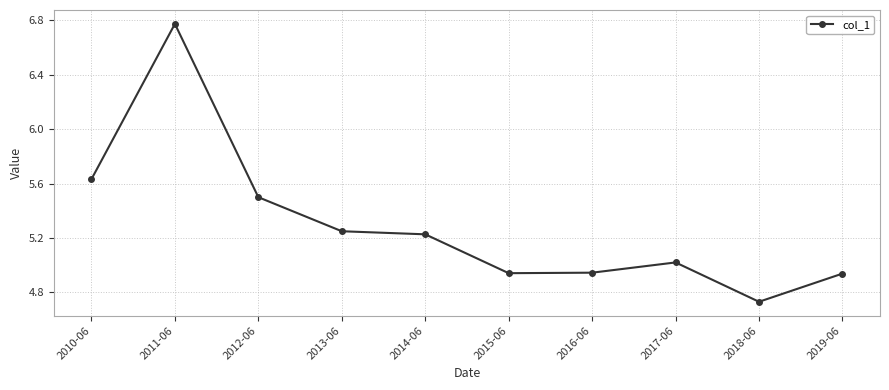

What is the change in value from 2016-06 to 2017-06?

+0.1